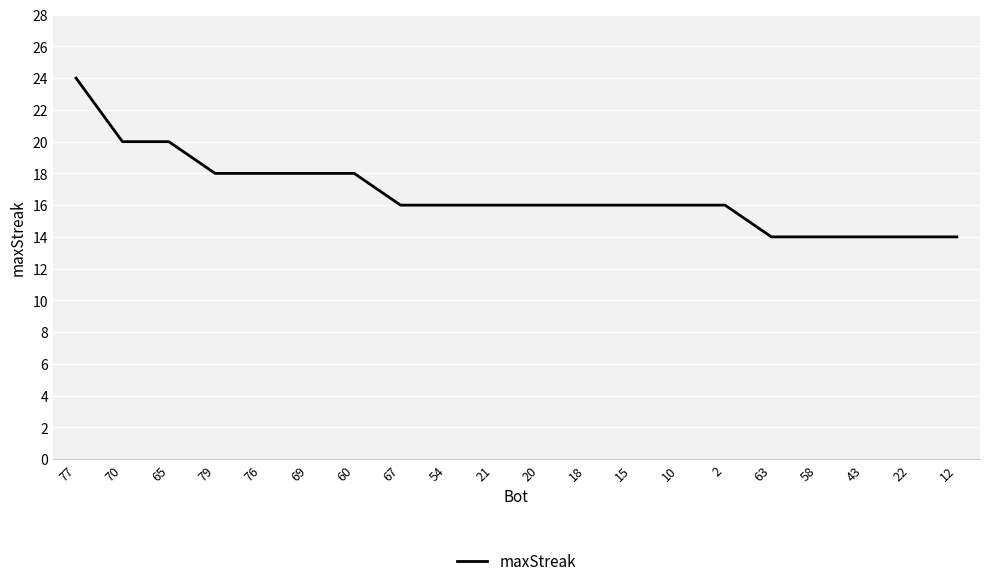

What is the minimum value shown in the chart?

14